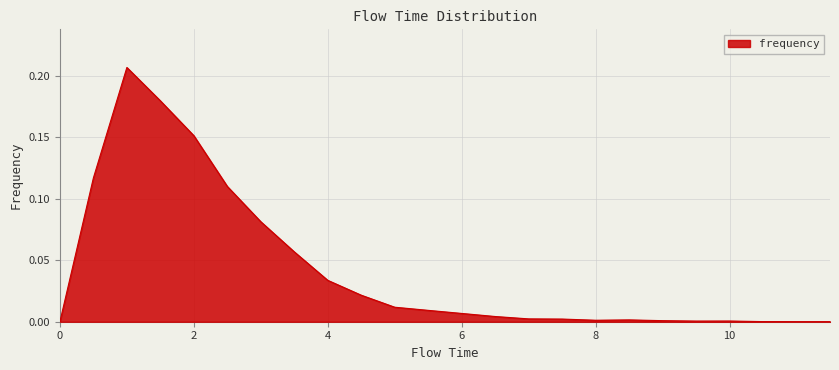

Is this an area chart (filled region under the line)?

Yes